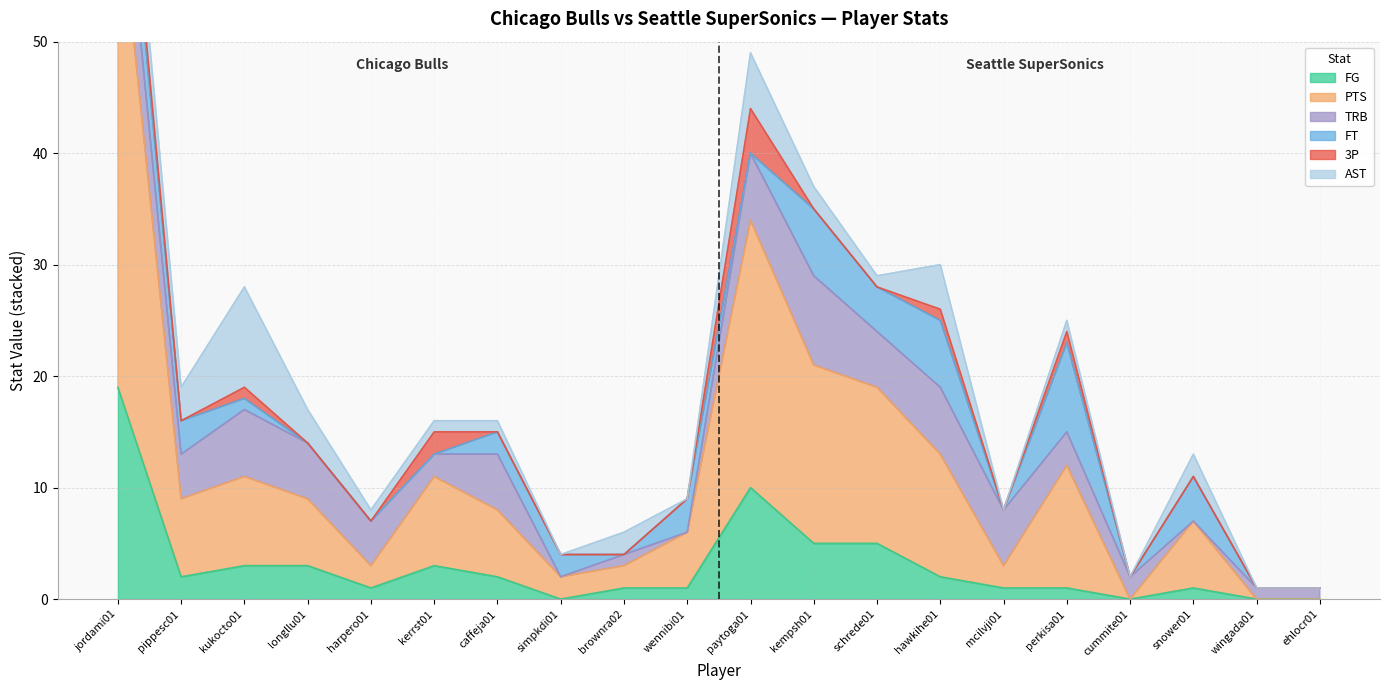

True or false: PTS and FG cross at least once.

False